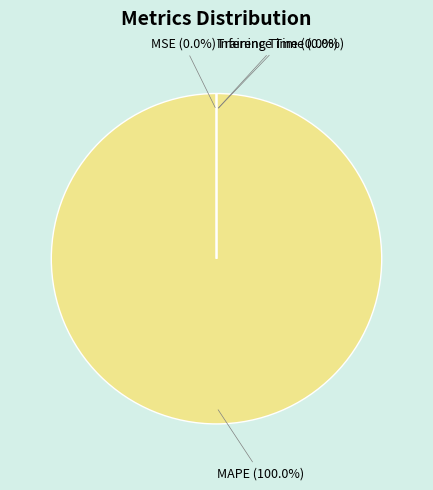

Which slice is the largest?

MAPE